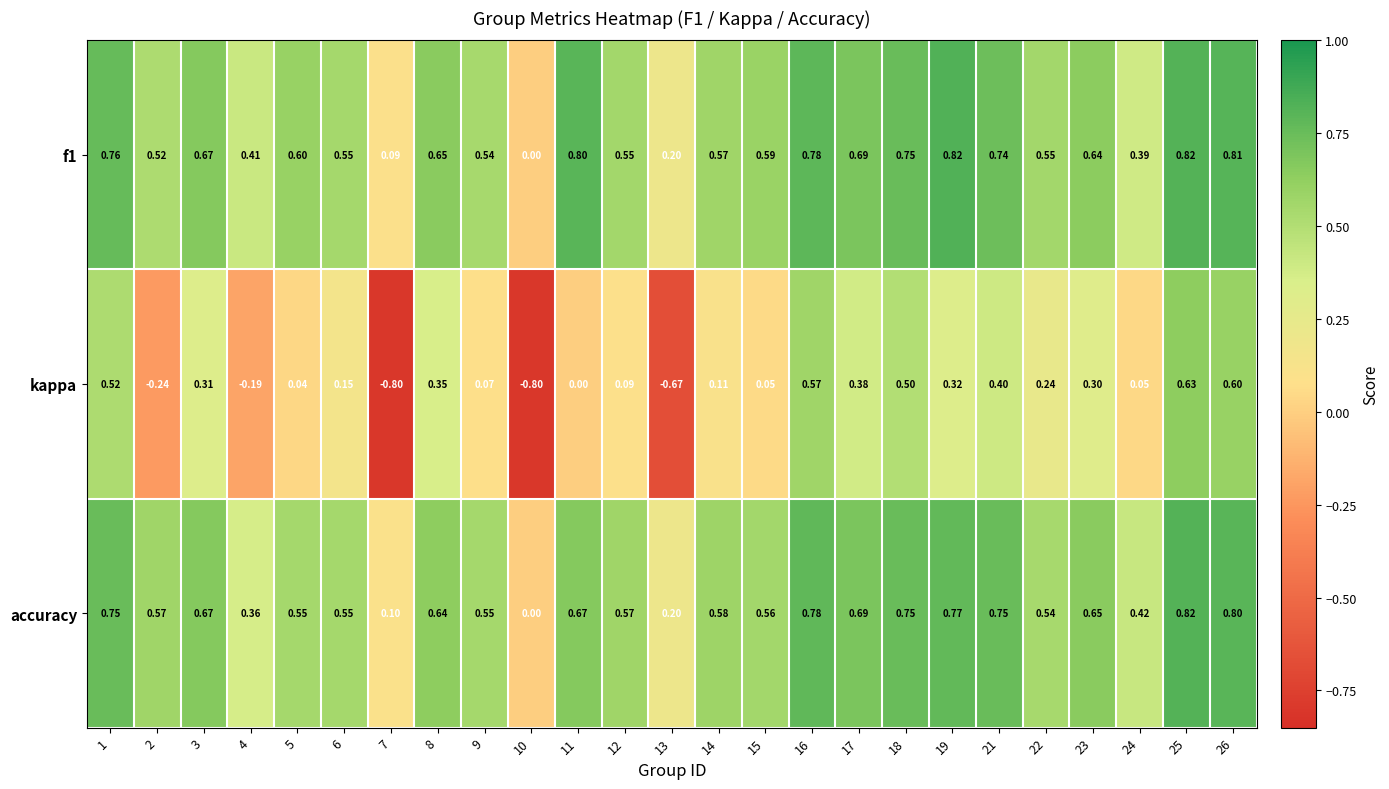

What is the greatest value displayed?

0.8